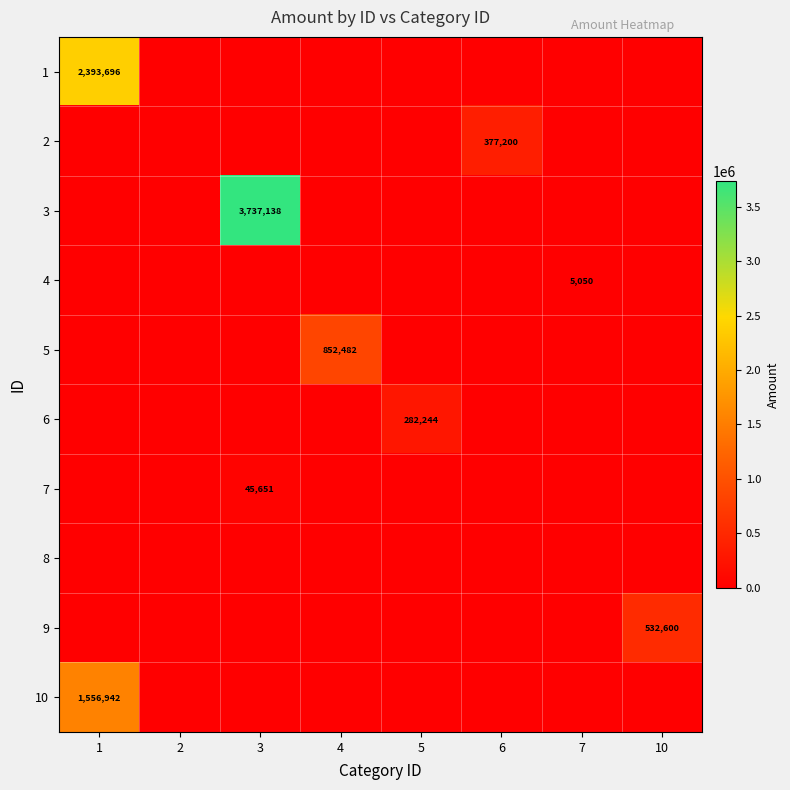

True or false: 7 has a value of 73007 at 3.

False